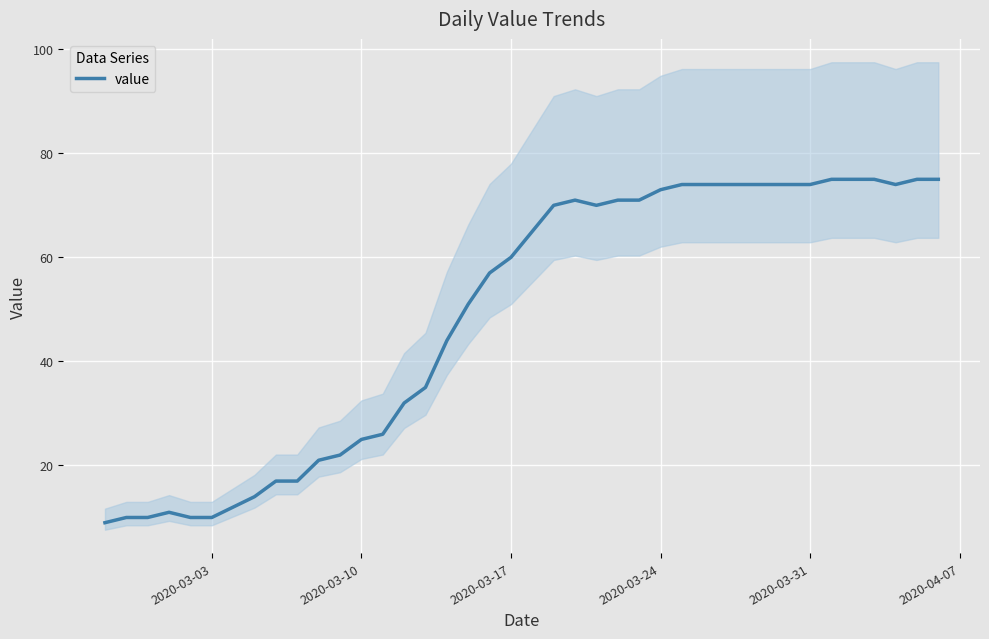

What is the smallest value displayed?

9